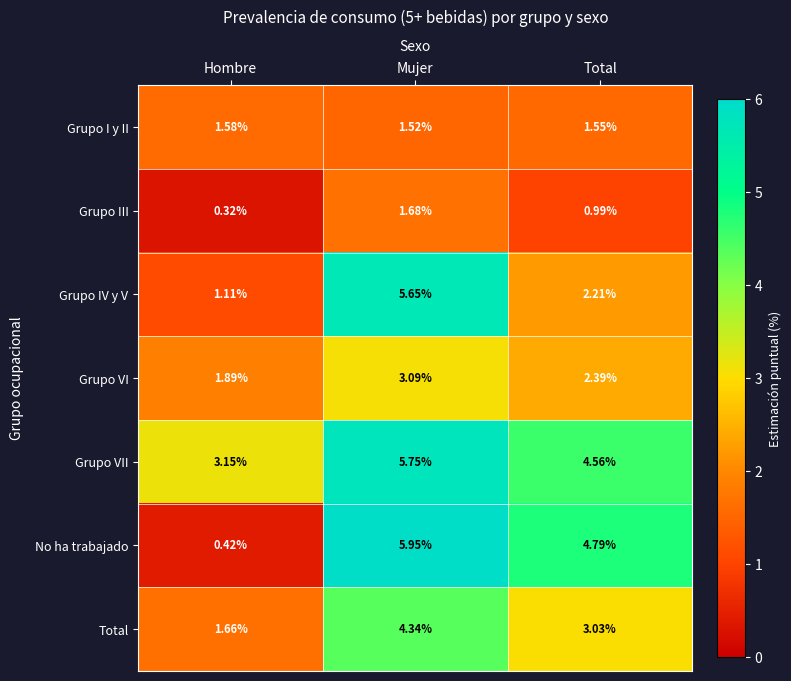

At which category is the sum across all series the highest?

Mujer